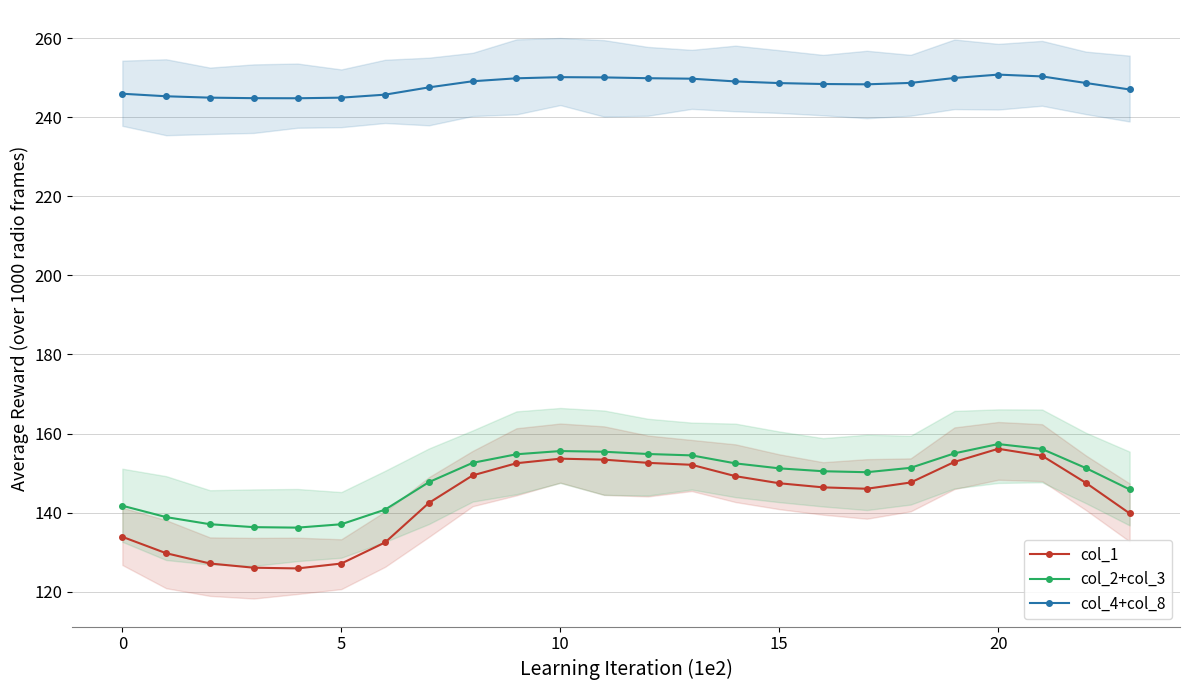

The col_4+col_8 series shows 107.8 at 8. True or false?

False